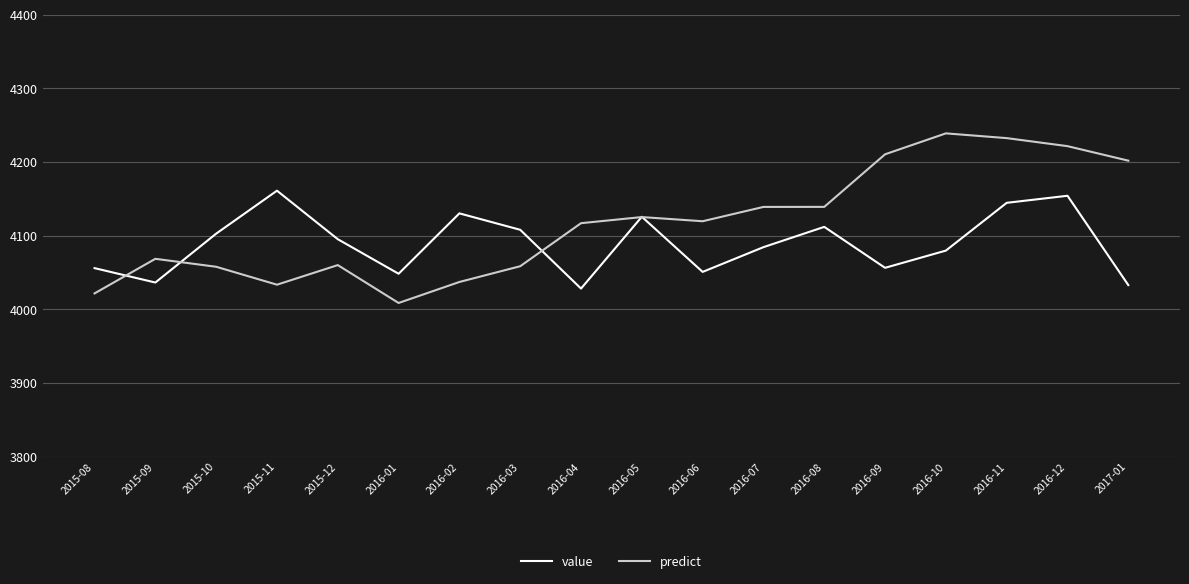

Rank the series by their average value, from highest to lowest.

predict, value